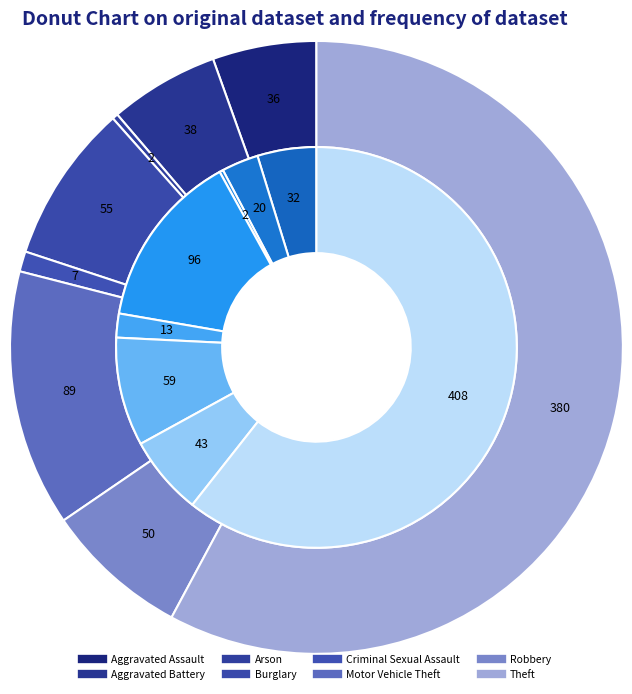

True or false: Motor Vehicle Theft accounts for 14% of the total.

True